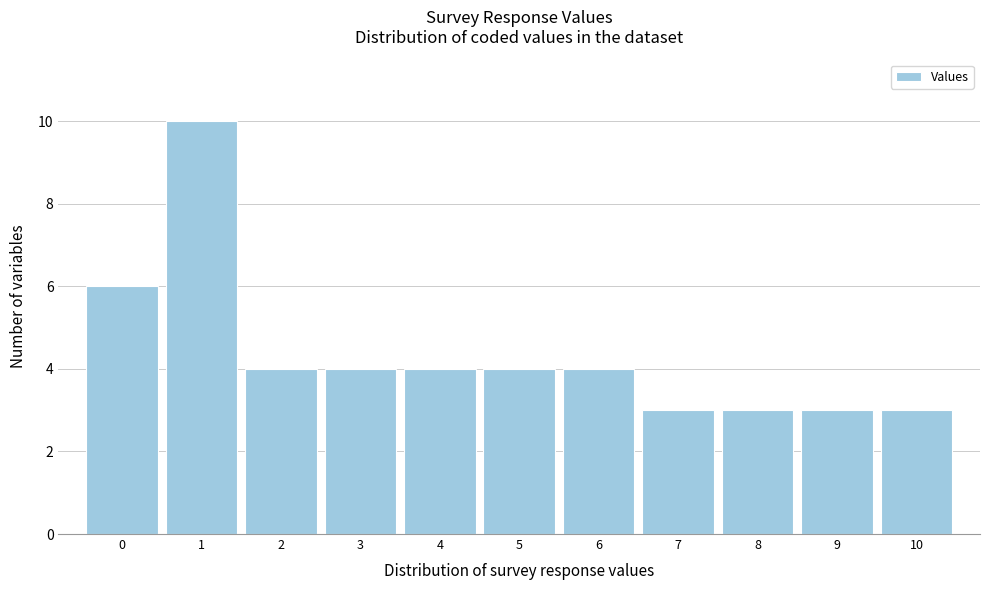

Reading left to right, list every bar in this chart as the range it spans on the x-axis followed by its height. The values are not printed on the chart, so give them approximately, as read against the axis.

-0.5 to 0.5: 6
0.5 to 1.5: 10
1.5 to 2.5: 4
2.5 to 3.5: 4
3.5 to 4.5: 4
4.5 to 5.5: 4
5.5 to 6.5: 4
6.5 to 7.5: 3
7.5 to 8.5: 3
8.5 to 9.5: 3
9.5 to 10.5: 3